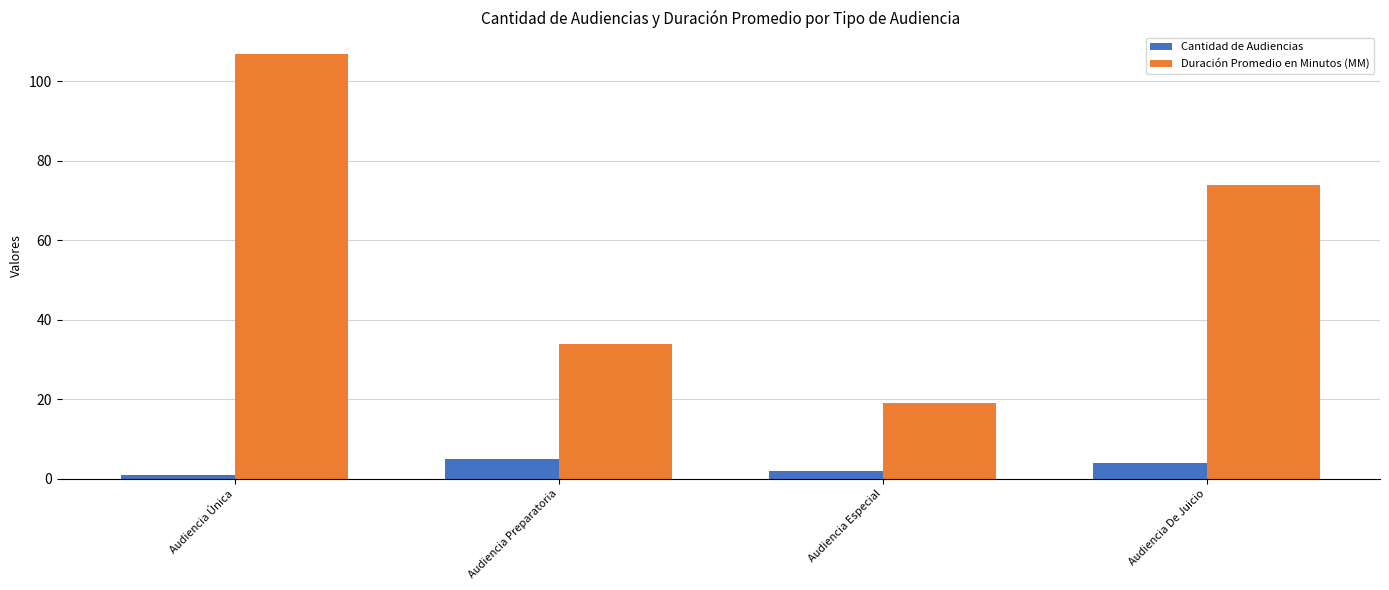

Read the Cantidad de Audiencias value at Audiencia Preparatoria.

5